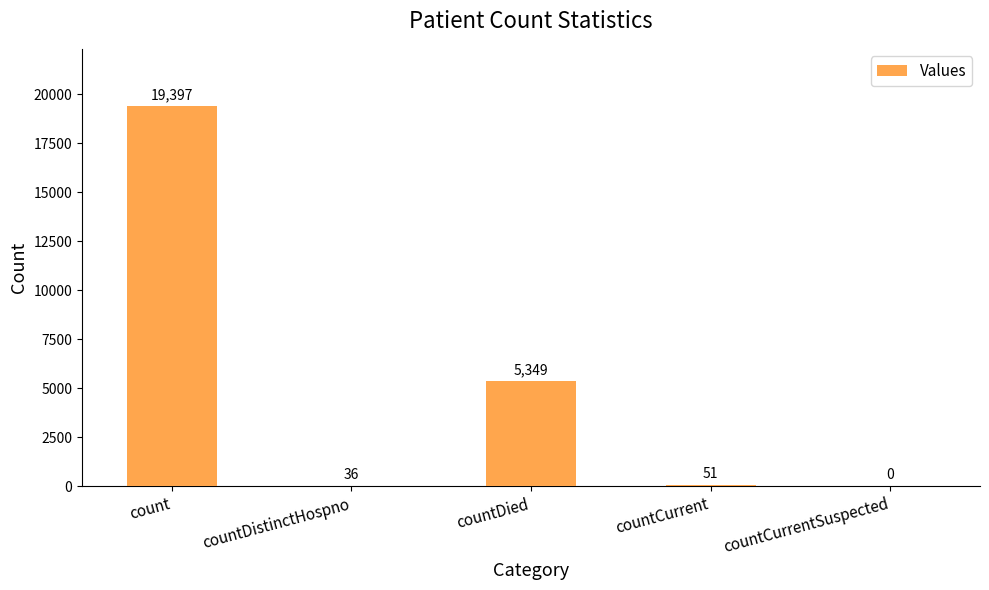

Count the number of categories in the chart.

5